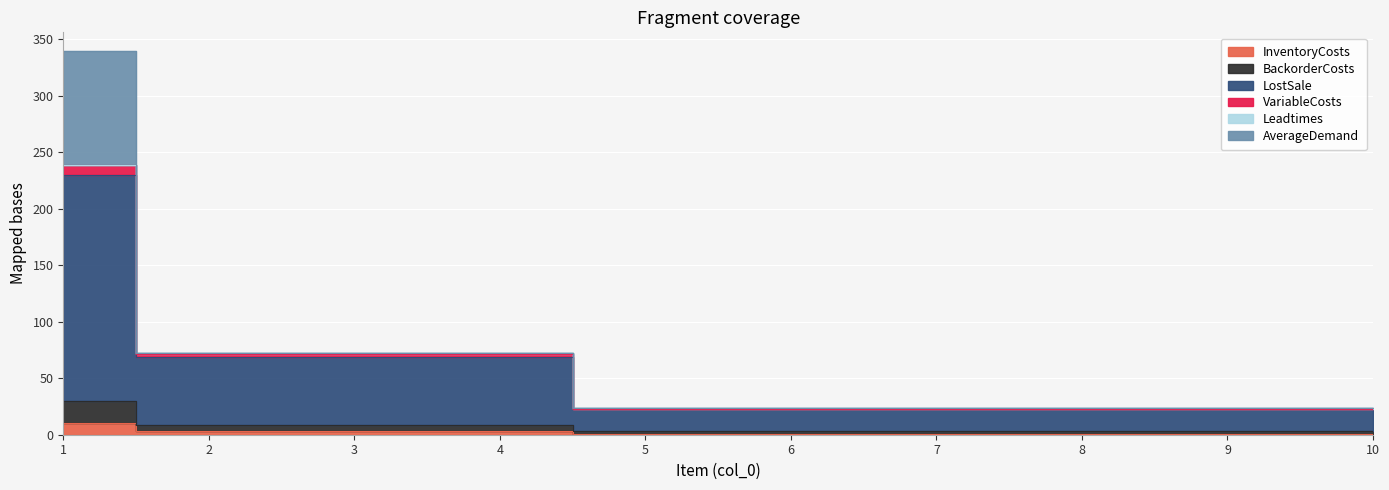

At which category is the sum across all series the highest?

1